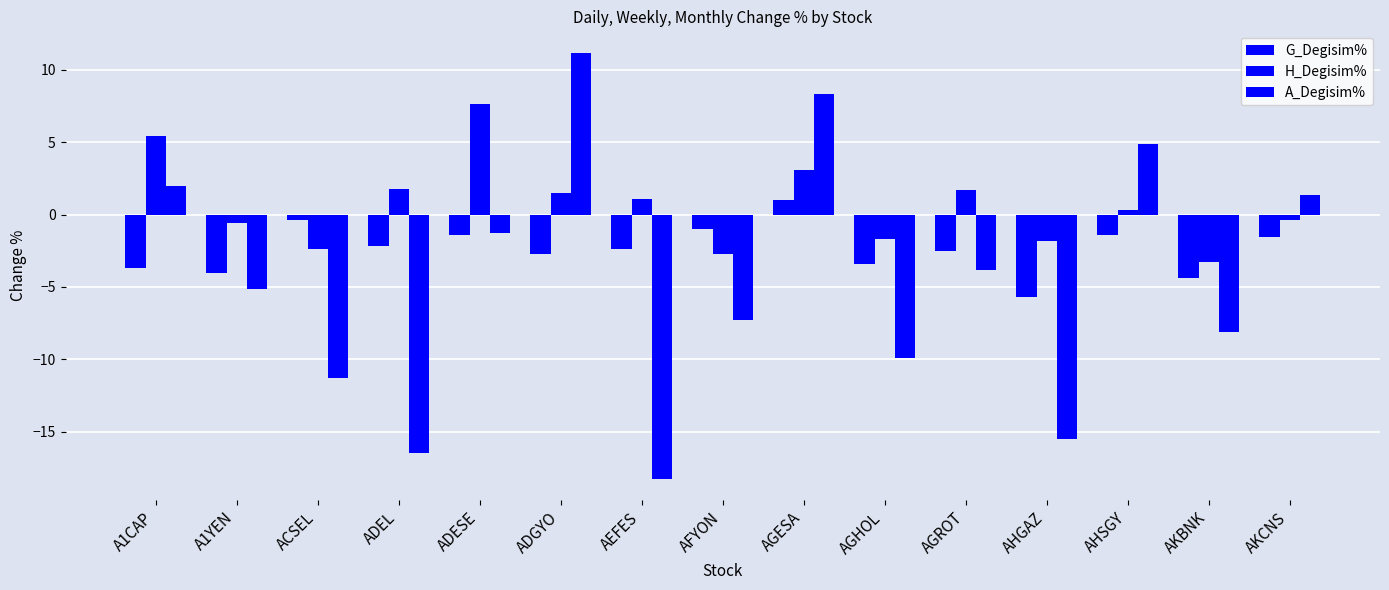

Is it true that H_Degisim% equals 0.6 at AHSGY?

False